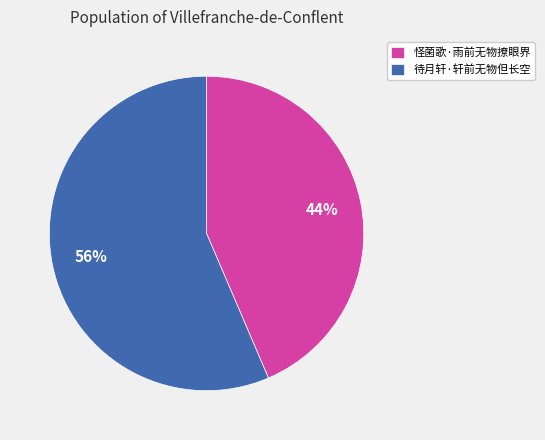

To the nearest percent, what is the combined percentage of 待月轩·轩前无物但长空 and 怪菌歌·雨前无物撩眼界?

100%